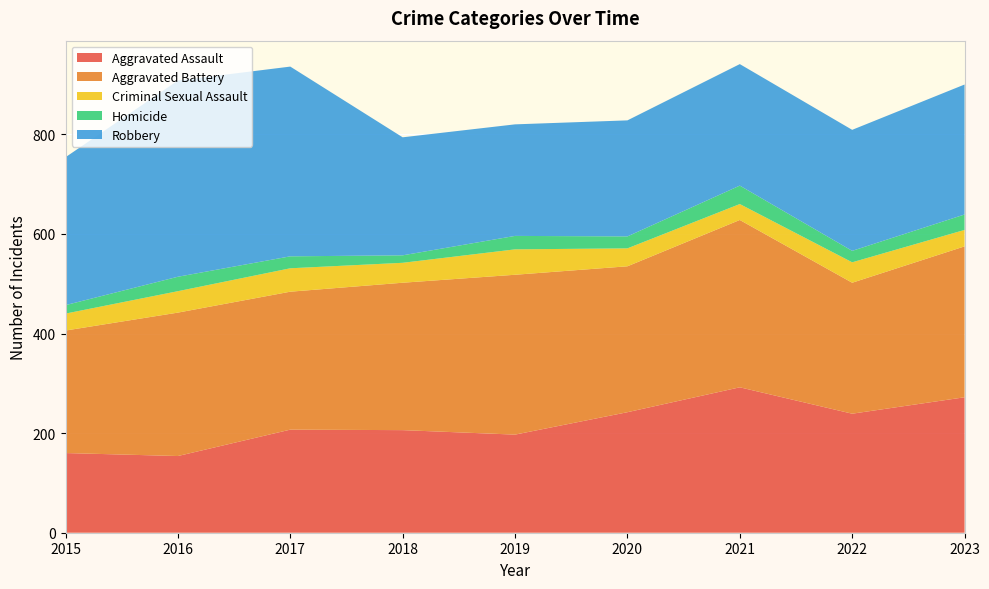

Reading left to right, extract all data points from this chart.

Aggravated Assault: 160	154	207	206	197	242	292	239	272
Aggravated Battery: 246	288	277	296	321	293	336	263	303
Criminal Sexual Assault: 34	43	47	40	51	36	32	41	33
Homicide: 17	29	24	15	27	24	37	23	31
Robbery: 297	394	381	237	224	233	244	243	261